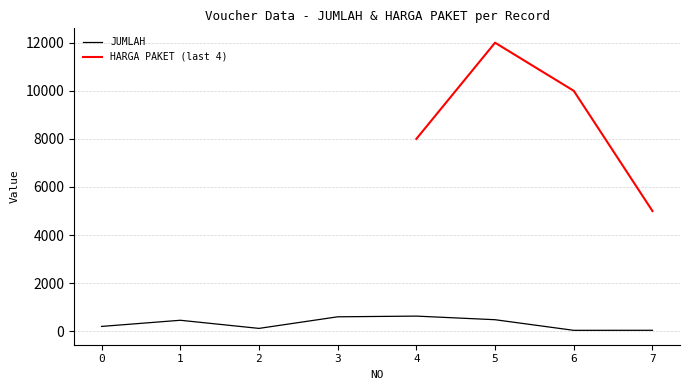

The value of JUMLAH at 3 is 600. True or false?

True